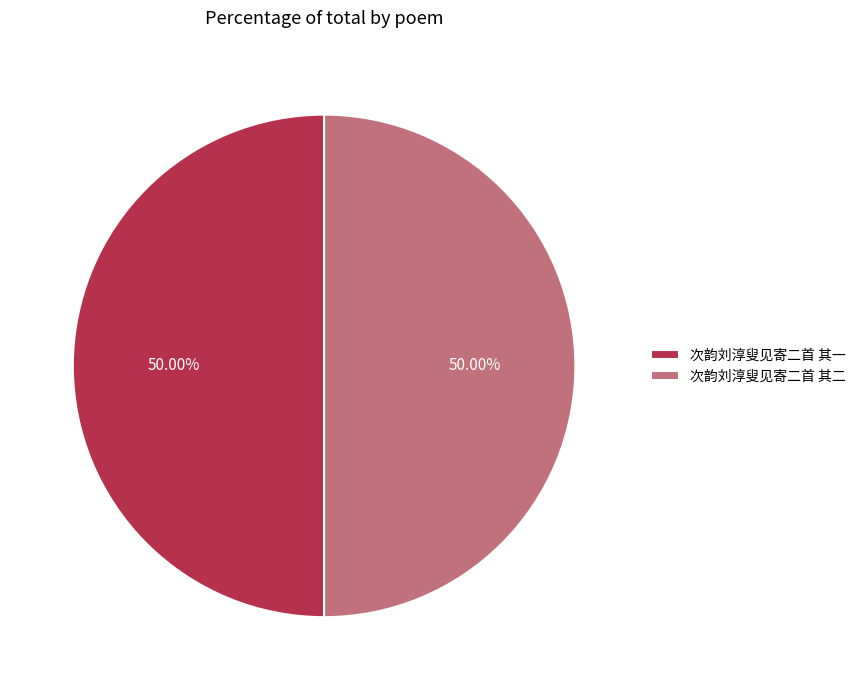

What is the ratio of the value at 次韵刘淳叟见寄二首 其二 to the value at 次韵刘淳叟见寄二首 其一?

1.0